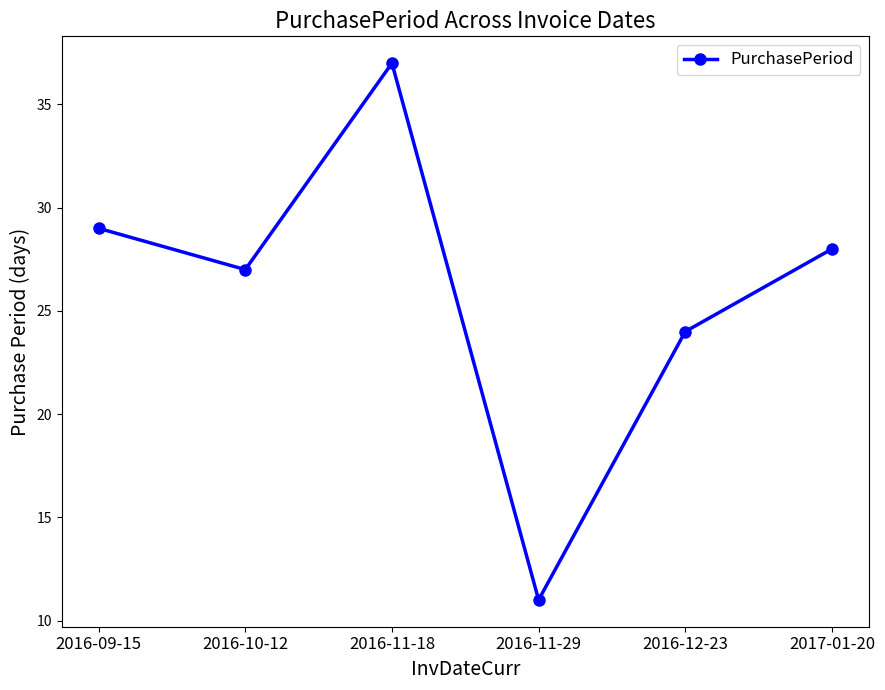

List the labels in order of value, largest first.

2016-11-18, 2016-09-15, 2017-01-20, 2016-10-12, 2016-12-23, 2016-11-29